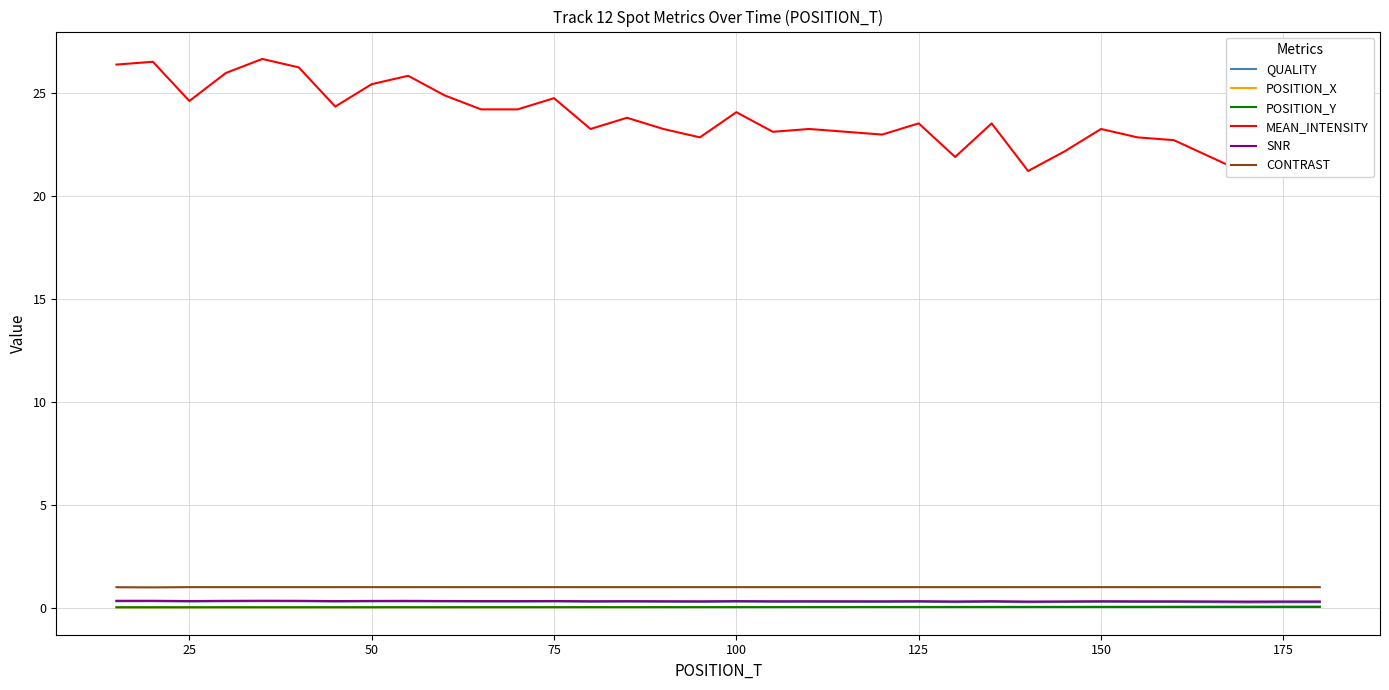

What is the difference between the second highest and second lowest values in the MEAN_INTENSITY series?

5.3